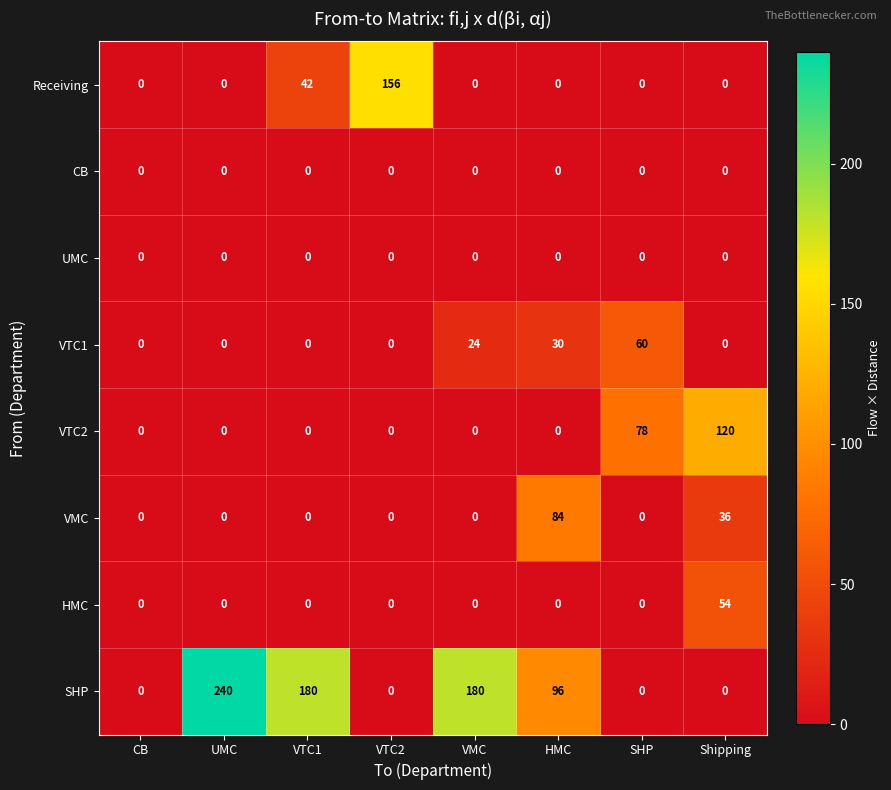

True or false: HMC has a value of 33 at CB.

False